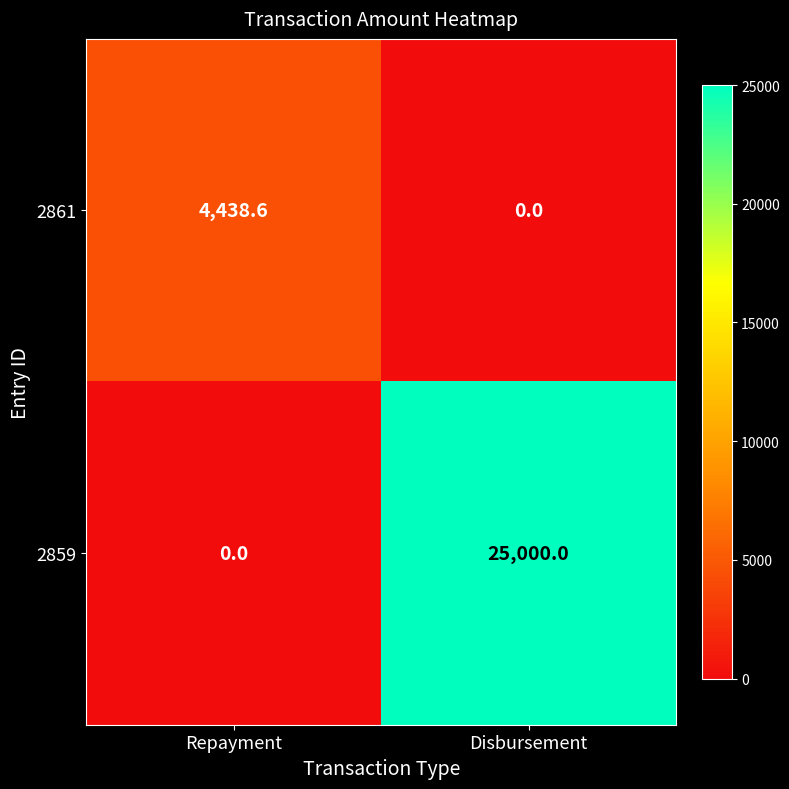

Which series has the largest range (max minus min)?

2859